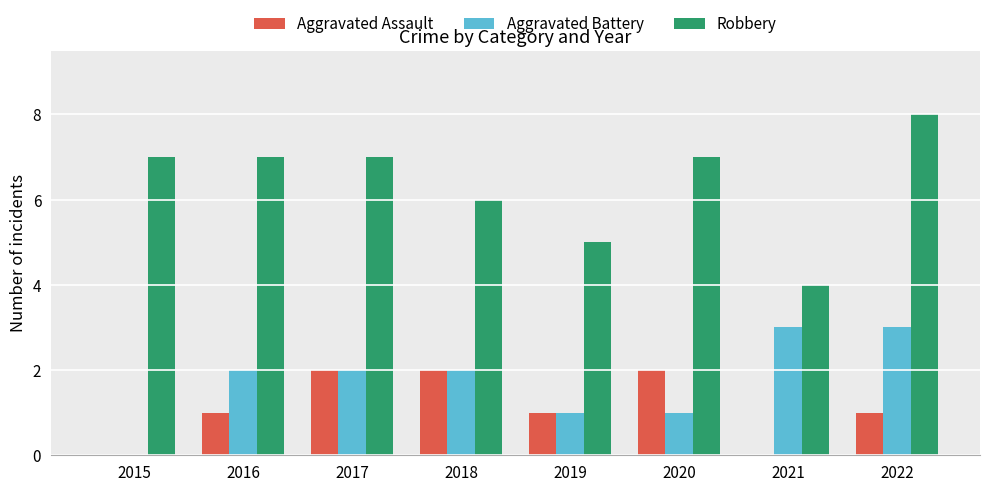

What are all the series names shown in the legend?

Aggravated Assault, Aggravated Battery, Robbery